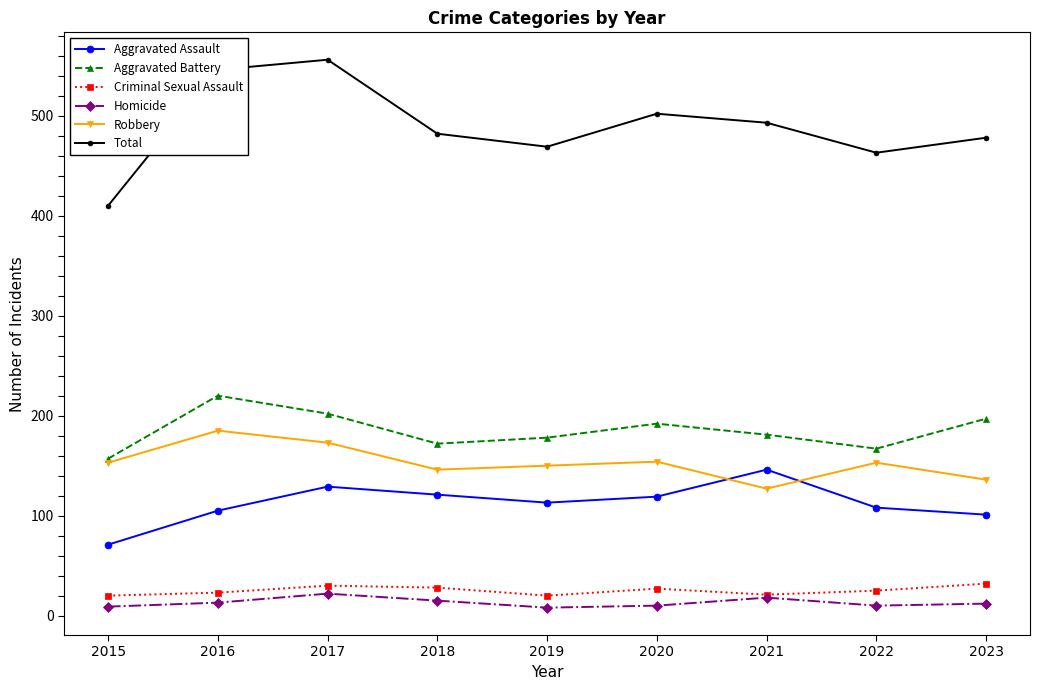

In Aggravated Battery, how many points are lower than both neighbors (excluding endpoints)?

2